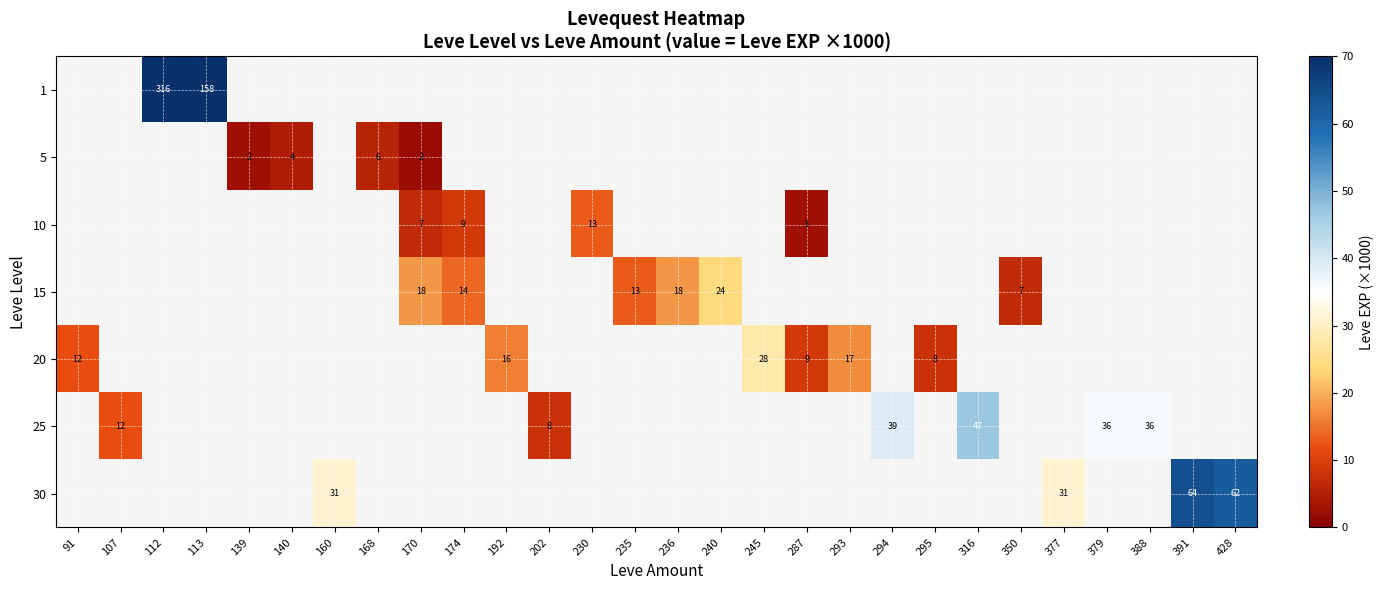

Which has a higher value, 236 or 240?

240